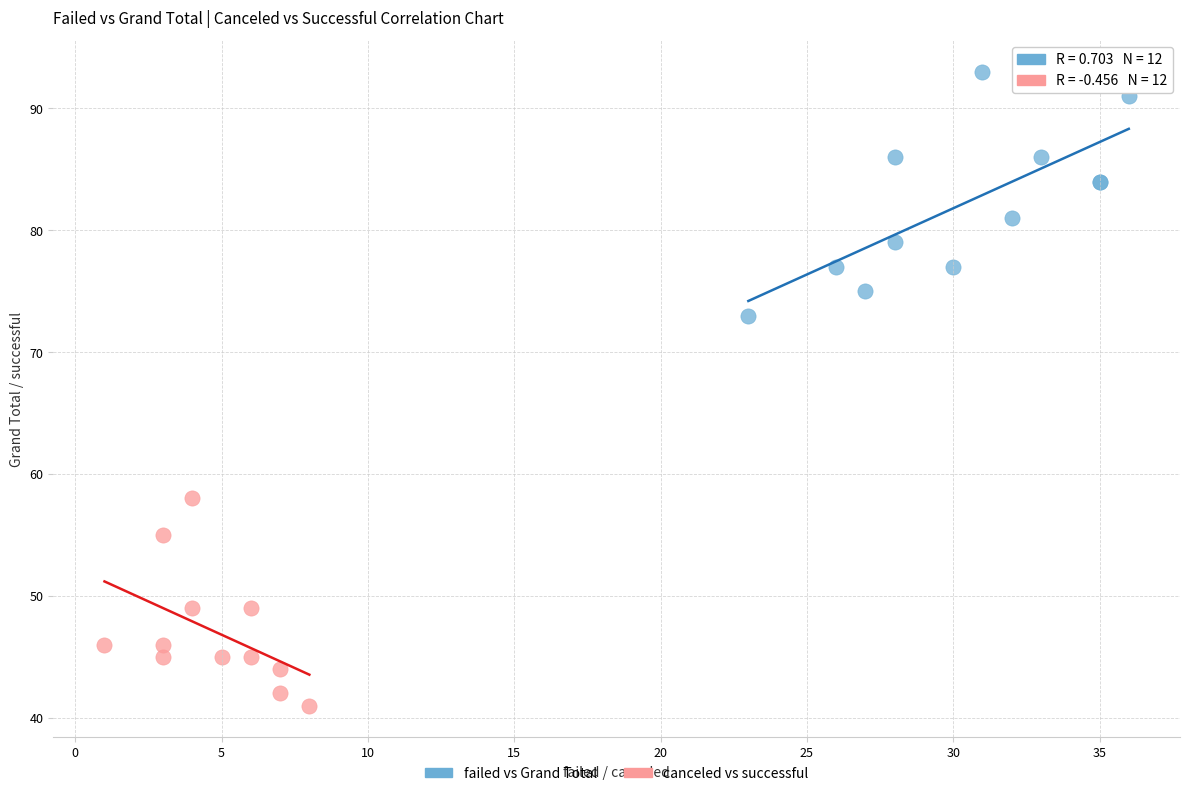

Which series has the largest Y range (max minus min)?

failed vs Grand Total